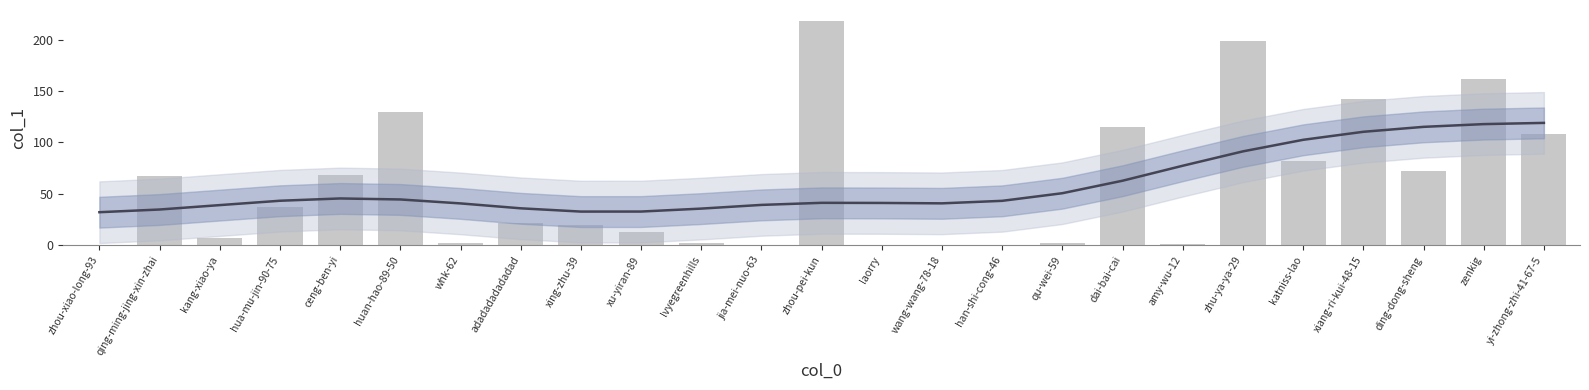

At which label does Trend reach its minimum?

zhou-xiao-long-93